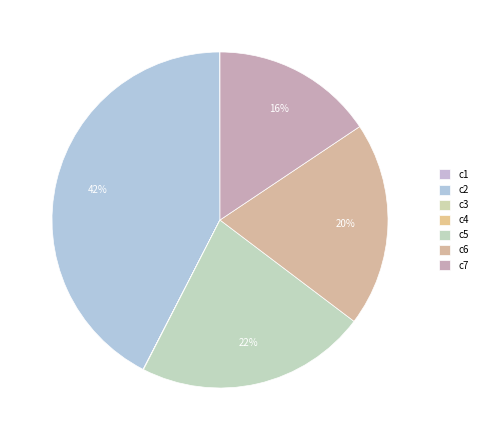

Which category has the smallest portion of the pie?

c3